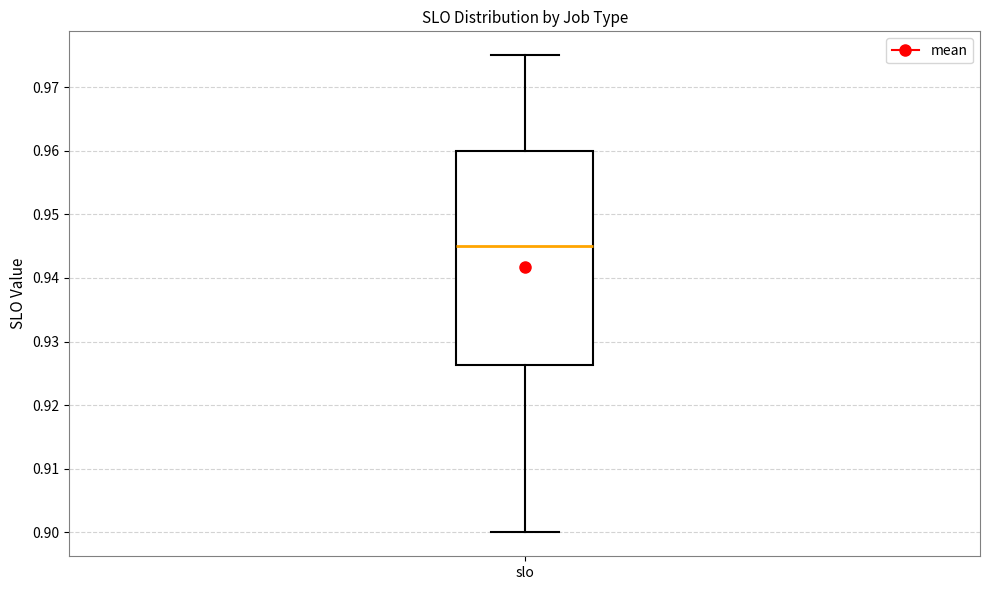

Read this box plot against the y-axis: the position of the median line, the range covered by the box, and the ends of both whiskers. The values are not printed on the chart, so give them approximately, as read against the axis.

median 0.945, box 0.926 to 0.960, whiskers 0.900 to 0.975